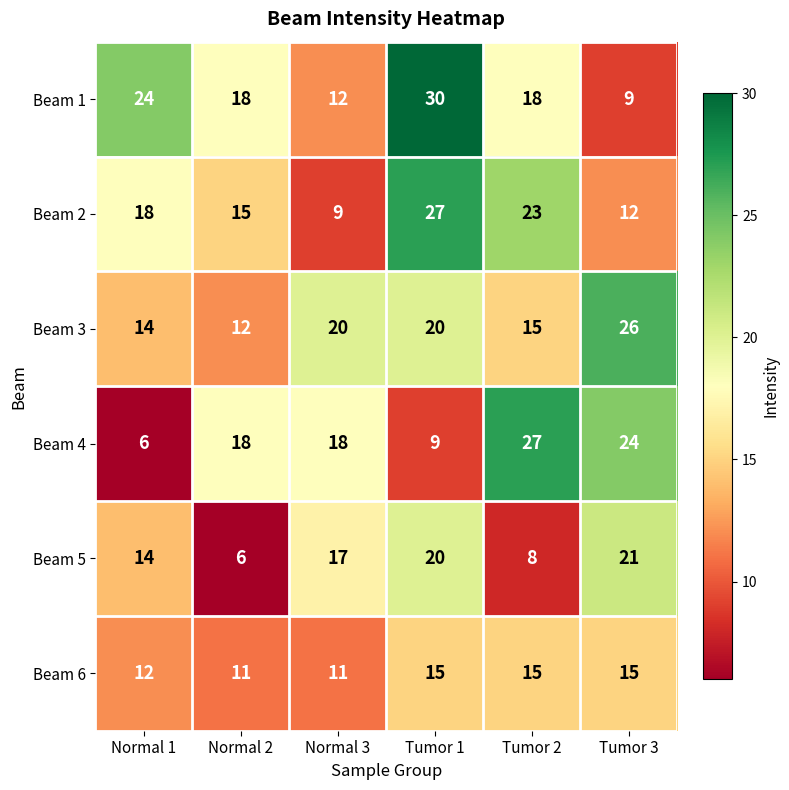

What is the difference between the second highest and minimum values in the Beam 1 series?

15